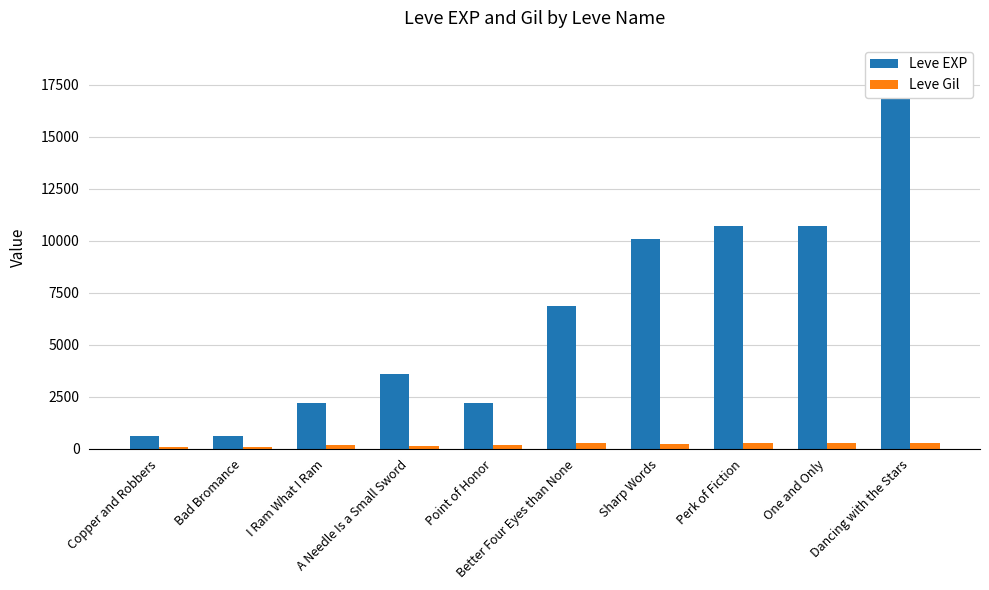

How many values in the Leve EXP series exceed 6880?

4